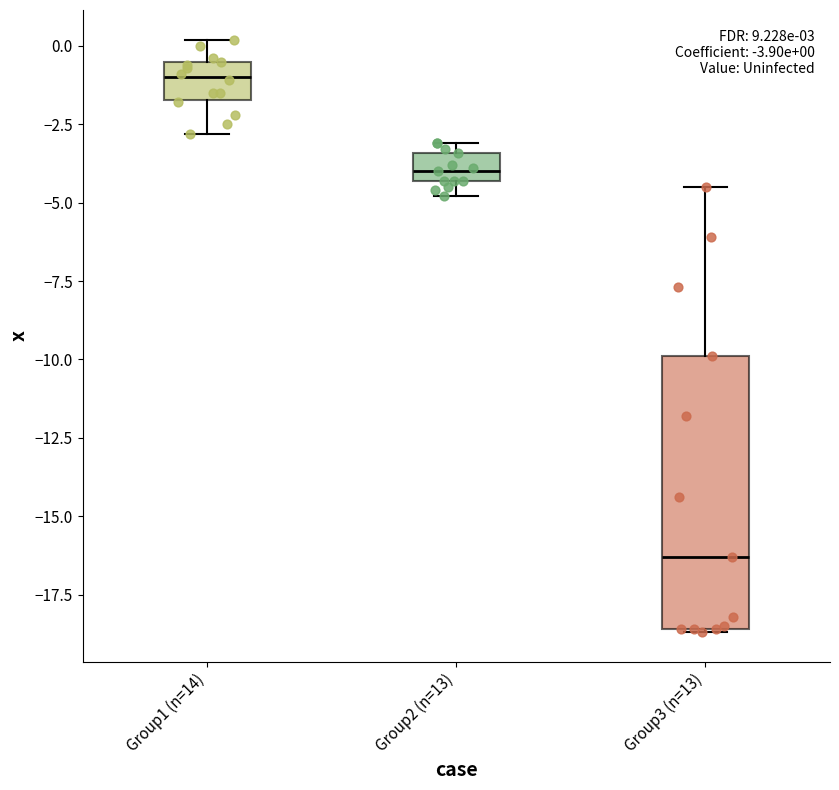

Which box has the lowest median line?

Group3 (n=13)